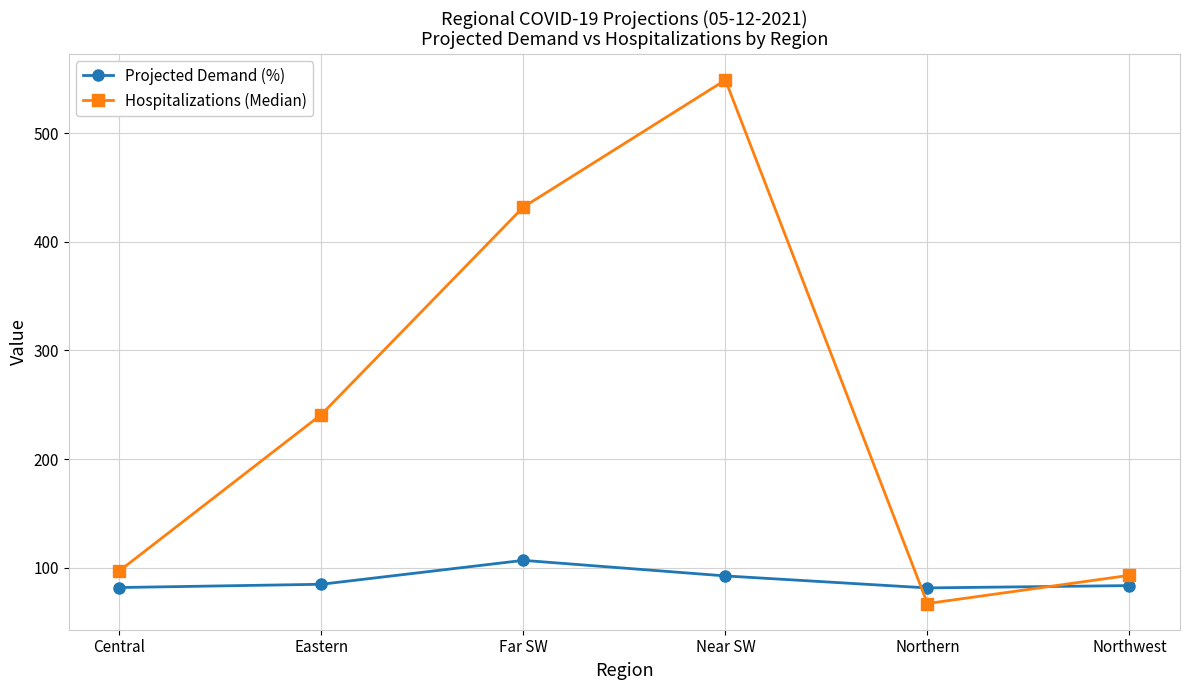

Which category has the highest value across all series?

Near SW